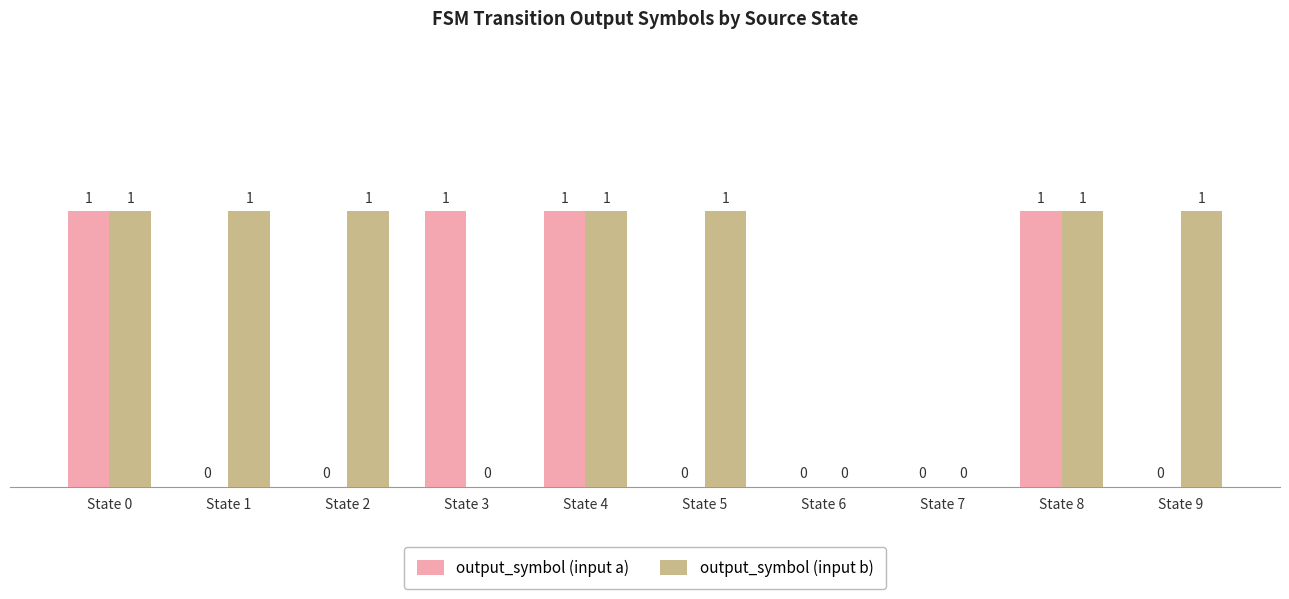

Is it true that output_symbol (input a) equals 1 at State 4?

True